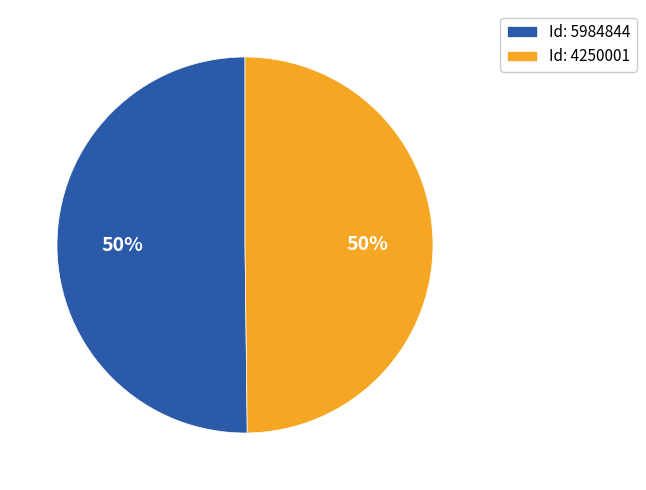

How many segments does this pie chart have?

2